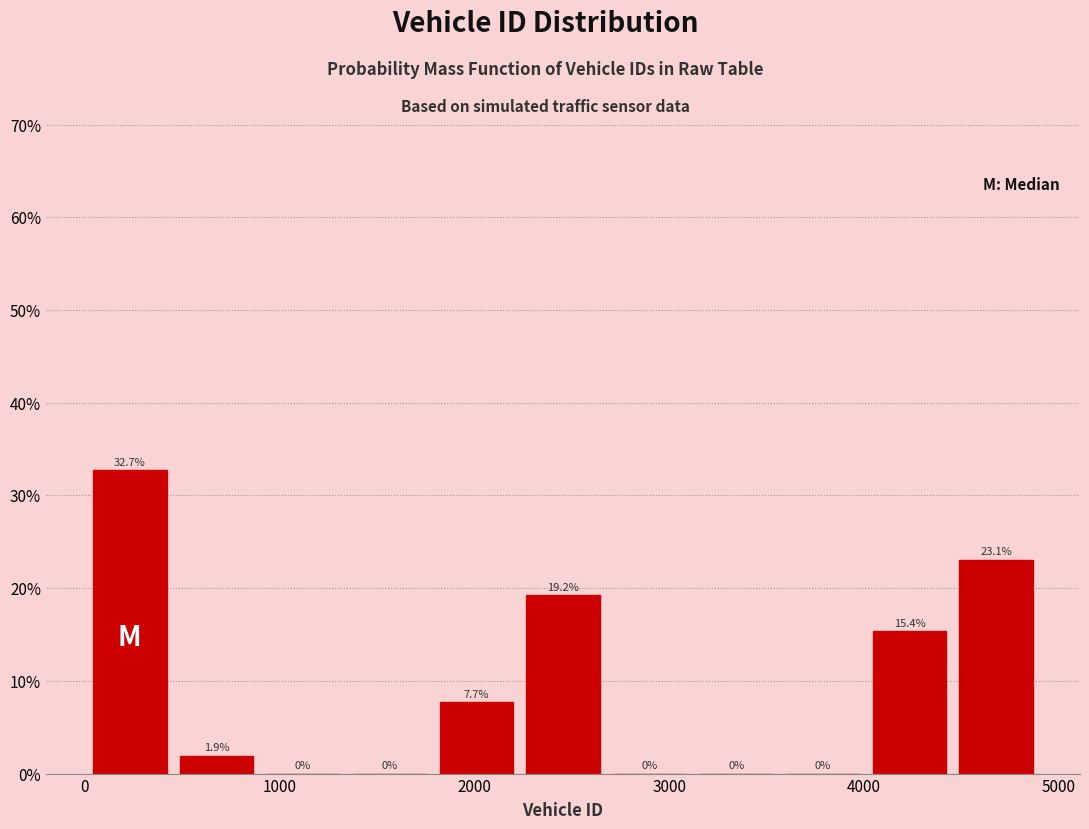

What is the height of the bar covering 2200 to 2700 on the x-axis? The bar edges are not printed on the chart, so give them approximately, as read against the axis.

19.2